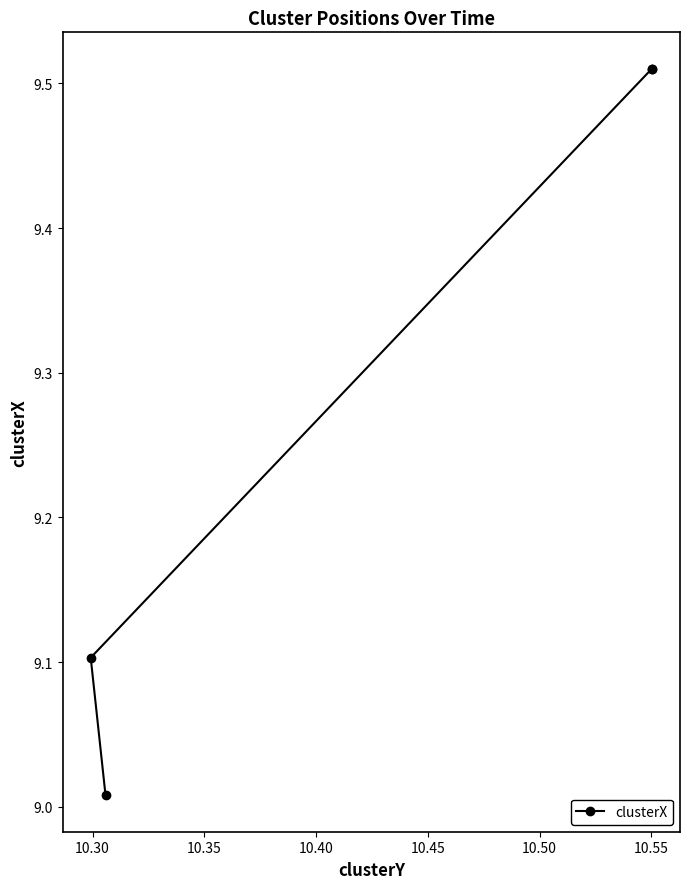

What is the average value?

9.3